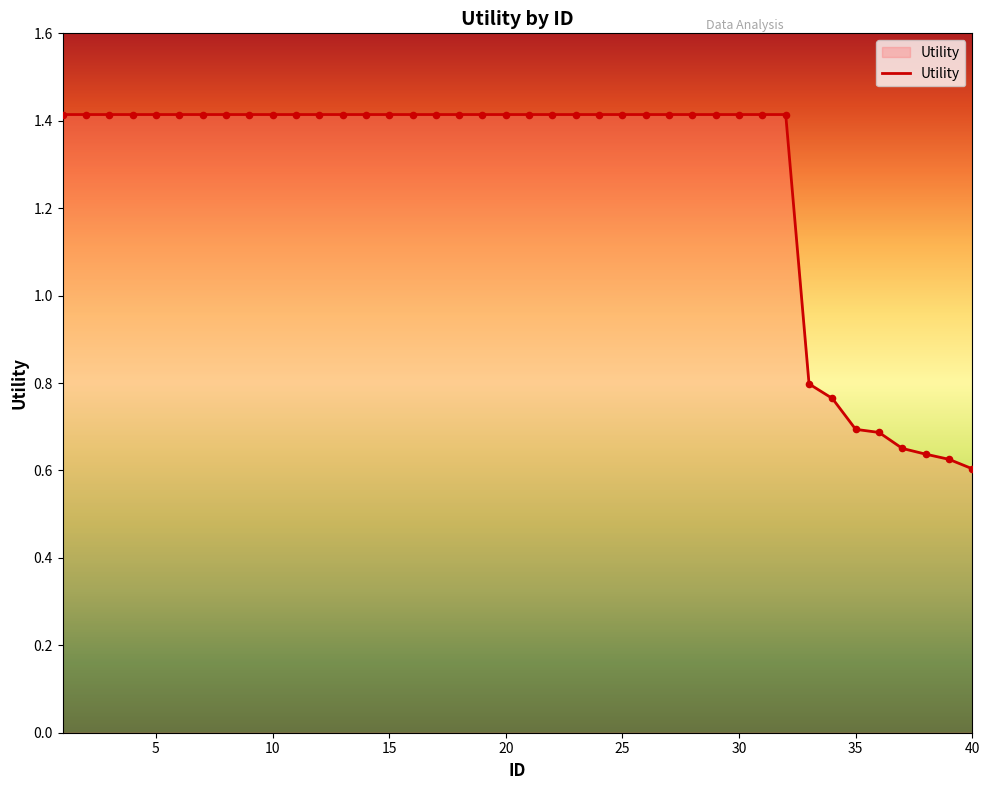

What is the greatest value displayed?

1.4